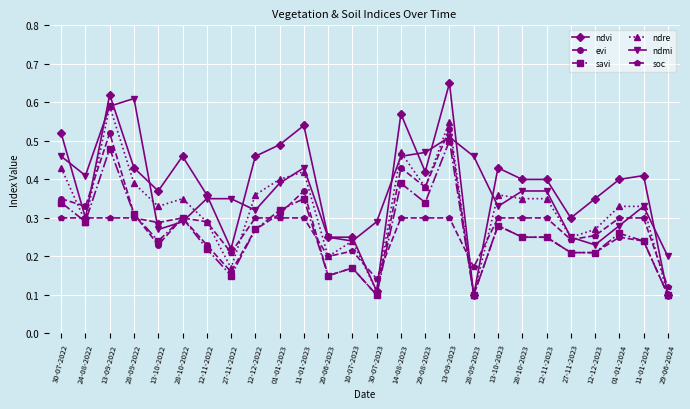

Which series has the largest range (max minus min)?

ndvi